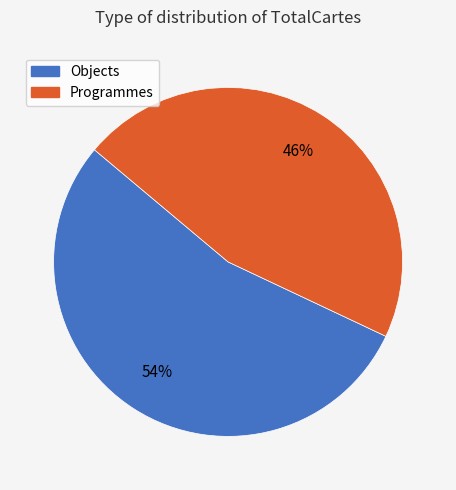

To the nearest percent, what is the difference between the Objects and Programmes slice percentages?

8%